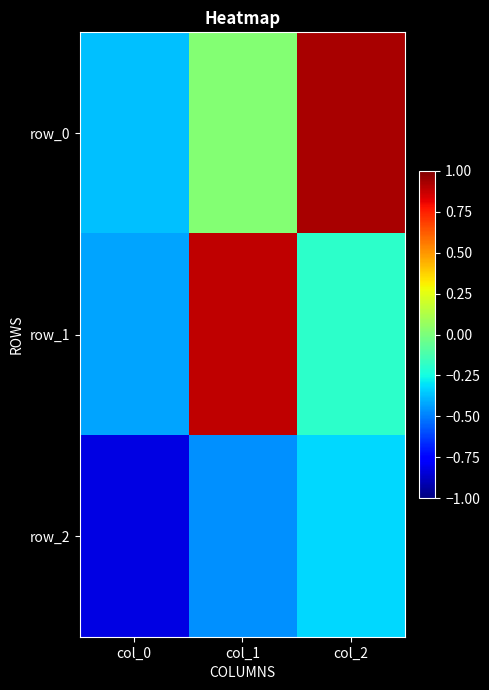

Between col_0 and col_2, which is larger?

col_2